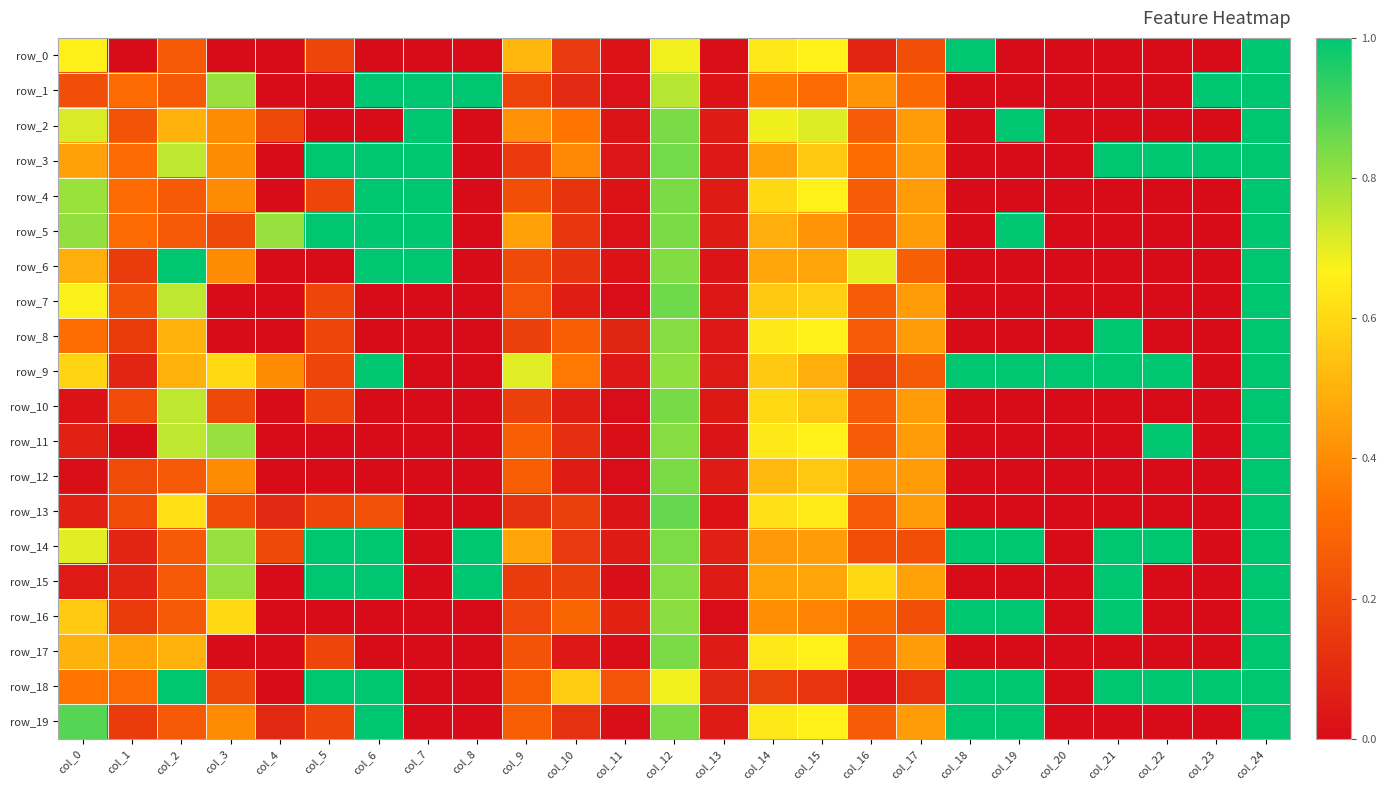

Reading left to right, extract all data points from this chart.

row_0: col_0=0.7	col_1=0.0	col_2=0.3	col_3=0.0	col_4=0.0	col_5=0.2	col_6=0.0	col_7=0.0	col_8=0.0	col_9=0.5	col_10=0.1	col_11=0.0	col_12=0.7	col_13=0.0	col_14=0.6	col_15=0.7	col_16=0.1	col_17=0.2	col_18=1.0	col_19=0.0	col_20=0.0	col_21=0.0	col_22=0.0	col_23=0.0	col_24=1.0
row_1: col_0=0.2	col_1=0.3	col_2=0.3	col_3=0.8	col_4=0.0	col_5=0.0	col_6=1.0	col_7=1.0	col_8=1.0	col_9=0.2	col_10=0.1	col_11=0.0	col_12=0.8	col_13=0.0	col_14=0.4	col_15=0.3	col_16=0.4	col_17=0.3	col_18=0.0	col_19=0.0	col_20=0.0	col_21=0.0	col_22=0.0	col_23=1.0	col_24=1.0
row_2: col_0=0.7	col_1=0.2	col_2=0.5	col_3=0.4	col_4=0.2	col_5=0.0	col_6=0.0	col_7=1.0	col_8=0.0	col_9=0.4	col_10=0.3	col_11=0.0	col_12=0.8	col_13=0.0	col_14=0.7	col_15=0.7	col_16=0.3	col_17=0.4	col_18=0.0	col_19=1.0	col_20=0.0	col_21=0.0	col_22=0.0	col_23=0.0	col_24=1.0
row_3: col_0=0.5	col_1=0.3	col_2=0.8	col_3=0.4	col_4=0.0	col_5=1.0	col_6=1.0	col_7=1.0	col_8=0.0	col_9=0.2	col_10=0.4	col_11=0.0	col_12=0.8	col_13=0.0	col_14=0.5	col_15=0.6	col_16=0.3	col_17=0.4	col_18=0.0	col_19=0.0	col_20=0.0	col_21=1.0	col_22=1.0	col_23=1.0	col_24=1.0
row_4: col_0=0.8	col_1=0.3	col_2=0.3	col_3=0.4	col_4=0.0	col_5=0.2	col_6=1.0	col_7=1.0	col_8=0.0	col_9=0.2	col_10=0.1	col_11=0.0	col_12=0.8	col_13=0.0	col_14=0.6	col_15=0.7	col_16=0.3	col_17=0.4	col_18=0.0	col_19=0.0	col_20=0.0	col_21=0.0	col_22=0.0	col_23=0.0	col_24=1.0
row_5: col_0=0.8	col_1=0.3	col_2=0.3	col_3=0.2	col_4=0.8	col_5=1.0	col_6=1.0	col_7=1.0	col_8=0.0	col_9=0.5	col_10=0.1	col_11=0.0	col_12=0.8	col_13=0.0	col_14=0.5	col_15=0.4	col_16=0.3	col_17=0.4	col_18=0.0	col_19=1.0	col_20=0.0	col_21=0.0	col_22=0.0	col_23=0.0	col_24=1.0
row_6: col_0=0.5	col_1=0.2	col_2=1.0	col_3=0.4	col_4=0.0	col_5=0.0	col_6=1.0	col_7=1.0	col_8=0.0	col_9=0.2	col_10=0.1	col_11=0.0	col_12=0.8	col_13=0.0	col_14=0.5	col_15=0.5	col_16=0.7	col_17=0.3	col_18=0.0	col_19=0.0	col_20=0.0	col_21=0.0	col_22=0.0	col_23=0.0	col_24=1.0
row_7: col_0=0.7	col_1=0.2	col_2=0.8	col_3=0.0	col_4=0.0	col_5=0.2	col_6=0.0	col_7=0.0	col_8=0.0	col_9=0.2	col_10=0.1	col_11=0.0	col_12=0.9	col_13=0.0	col_14=0.6	col_15=0.6	col_16=0.3	col_17=0.4	col_18=0.0	col_19=0.0	col_20=0.0	col_21=0.0	col_22=0.0	col_23=0.0	col_24=1.0
row_8: col_0=0.3	col_1=0.2	col_2=0.5	col_3=0.0	col_4=0.0	col_5=0.2	col_6=0.0	col_7=0.0	col_8=0.0	col_9=0.2	col_10=0.3	col_11=0.1	col_12=0.8	col_13=0.0	col_14=0.6	col_15=0.7	col_16=0.3	col_17=0.4	col_18=0.0	col_19=0.0	col_20=0.0	col_21=1.0	col_22=0.0	col_23=0.0	col_24=1.0
row_9: col_0=0.6	col_1=0.1	col_2=0.5	col_3=0.6	col_4=0.4	col_5=0.2	col_6=1.0	col_7=0.0	col_8=0.0	col_9=0.7	col_10=0.3	col_11=0.0	col_12=0.8	col_13=0.0	col_14=0.6	col_15=0.5	col_16=0.1	col_17=0.3	col_18=1.0	col_19=1.0	col_20=1.0	col_21=1.0	col_22=1.0	col_23=0.0	col_24=1.0
row_10: col_0=0.0	col_1=0.2	col_2=0.8	col_3=0.2	col_4=0.0	col_5=0.2	col_6=0.0	col_7=0.0	col_8=0.0	col_9=0.2	col_10=0.1	col_11=0.0	col_12=0.8	col_13=0.0	col_14=0.6	col_15=0.6	col_16=0.3	col_17=0.4	col_18=0.0	col_19=0.0	col_20=0.0	col_21=0.0	col_22=0.0	col_23=0.0	col_24=1.0
row_11: col_0=0.1	col_1=0.0	col_2=0.8	col_3=0.8	col_4=0.0	col_5=0.0	col_6=0.0	col_7=0.0	col_8=0.0	col_9=0.3	col_10=0.1	col_11=0.0	col_12=0.8	col_13=0.0	col_14=0.6	col_15=0.7	col_16=0.3	col_17=0.4	col_18=0.0	col_19=0.0	col_20=0.0	col_21=0.0	col_22=1.0	col_23=0.0	col_24=1.0
row_12: col_0=0.0	col_1=0.2	col_2=0.3	col_3=0.4	col_4=0.0	col_5=0.0	col_6=0.0	col_7=0.0	col_8=0.0	col_9=0.3	col_10=0.1	col_11=0.0	col_12=0.8	col_13=0.0	col_14=0.5	col_15=0.6	col_16=0.4	col_17=0.4	col_18=0.0	col_19=0.0	col_20=0.0	col_21=0.0	col_22=0.0	col_23=0.0	col_24=1.0
row_13: col_0=0.1	col_1=0.2	col_2=0.6	col_3=0.2	col_4=0.1	col_5=0.2	col_6=0.2	col_7=0.0	col_8=0.0	col_9=0.1	col_10=0.2	col_11=0.0	col_12=0.9	col_13=0.0	col_14=0.6	col_15=0.6	col_16=0.3	col_17=0.4	col_18=0.0	col_19=0.0	col_20=0.0	col_21=0.0	col_22=0.0	col_23=0.0	col_24=1.0
row_14: col_0=0.7	col_1=0.1	col_2=0.3	col_3=0.8	col_4=0.2	col_5=1.0	col_6=1.0	col_7=0.0	col_8=1.0	col_9=0.5	col_10=0.1	col_11=0.1	col_12=0.8	col_13=0.1	col_14=0.4	col_15=0.4	col_16=0.2	col_17=0.2	col_18=1.0	col_19=1.0	col_20=0.0	col_21=1.0	col_22=1.0	col_23=0.0	col_24=1.0
row_15: col_0=0.0	col_1=0.1	col_2=0.3	col_3=0.8	col_4=0.0	col_5=1.0	col_6=1.0	col_7=0.0	col_8=1.0	col_9=0.2	col_10=0.2	col_11=0.0	col_12=0.8	col_13=0.1	col_14=0.5	col_15=0.5	col_16=0.6	col_17=0.5	col_18=0.0	col_19=0.0	col_20=0.0	col_21=1.0	col_22=0.0	col_23=0.0	col_24=1.0
row_16: col_0=0.6	col_1=0.2	col_2=0.3	col_3=0.6	col_4=0.0	col_5=0.0	col_6=0.0	col_7=0.0	col_8=0.0	col_9=0.2	col_10=0.3	col_11=0.1	col_12=0.8	col_13=0.0	col_14=0.4	col_15=0.4	col_16=0.3	col_17=0.2	col_18=1.0	col_19=1.0	col_20=0.0	col_21=1.0	col_22=0.0	col_23=0.0	col_24=1.0
row_17: col_0=0.5	col_1=0.5	col_2=0.5	col_3=0.0	col_4=0.0	col_5=0.2	col_6=0.0	col_7=0.0	col_8=0.0	col_9=0.2	col_10=0.0	col_11=0.0	col_12=0.8	col_13=0.0	col_14=0.6	col_15=0.7	col_16=0.3	col_17=0.4	col_18=0.0	col_19=0.0	col_20=0.0	col_21=0.0	col_22=0.0	col_23=0.0	col_24=1.0
row_18: col_0=0.3	col_1=0.3	col_2=1.0	col_3=0.2	col_4=0.0	col_5=1.0	col_6=1.0	col_7=0.0	col_8=0.0	col_9=0.3	col_10=0.6	col_11=0.2	col_12=0.7	col_13=0.1	col_14=0.2	col_15=0.1	col_16=0.0	col_17=0.1	col_18=1.0	col_19=1.0	col_20=0.0	col_21=1.0	col_22=1.0	col_23=1.0	col_24=1.0
row_19: col_0=0.9	col_1=0.2	col_2=0.3	col_3=0.4	col_4=0.1	col_5=0.2	col_6=1.0	col_7=0.0	col_8=0.0	col_9=0.3	col_10=0.1	col_11=0.0	col_12=0.8	col_13=0.0	col_14=0.6	col_15=0.7	col_16=0.3	col_17=0.4	col_18=1.0	col_19=1.0	col_20=0.0	col_21=0.0	col_22=0.0	col_23=0.0	col_24=1.0